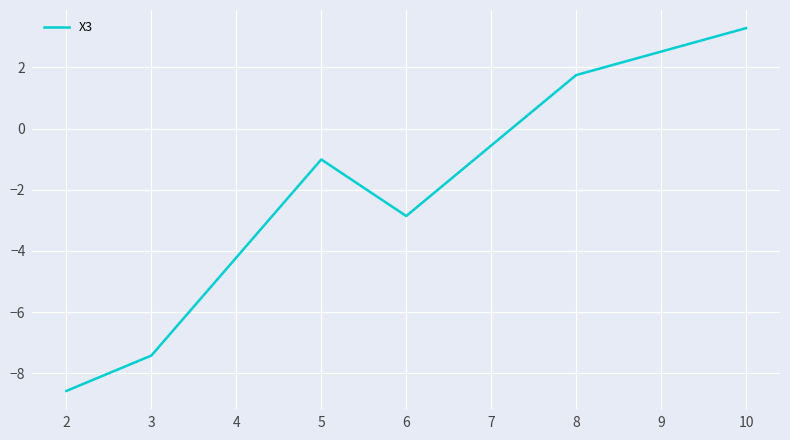

What is the difference between the values at 3 and 2?

1.2